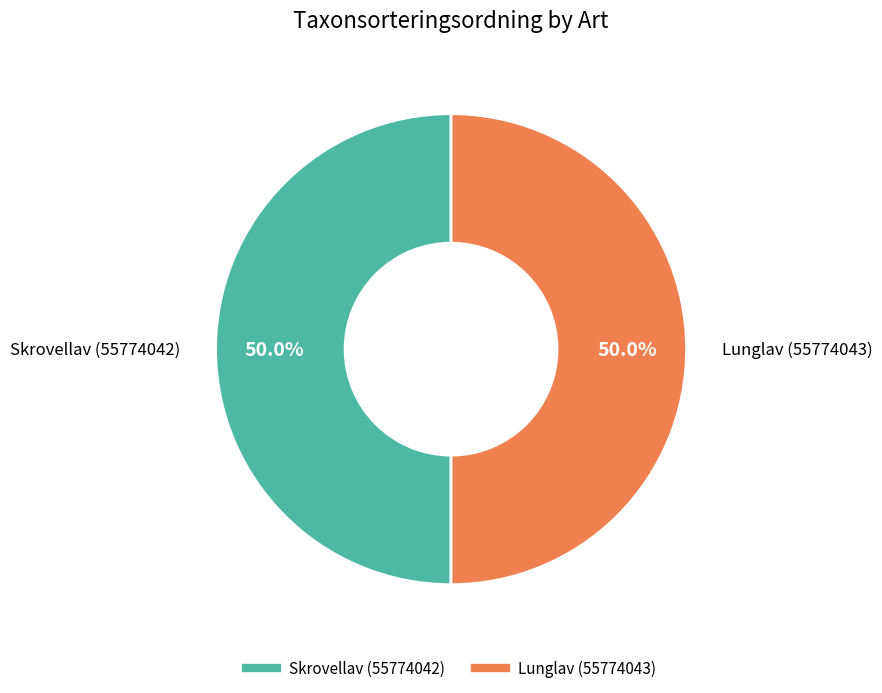

How many slices are in this pie chart?

2